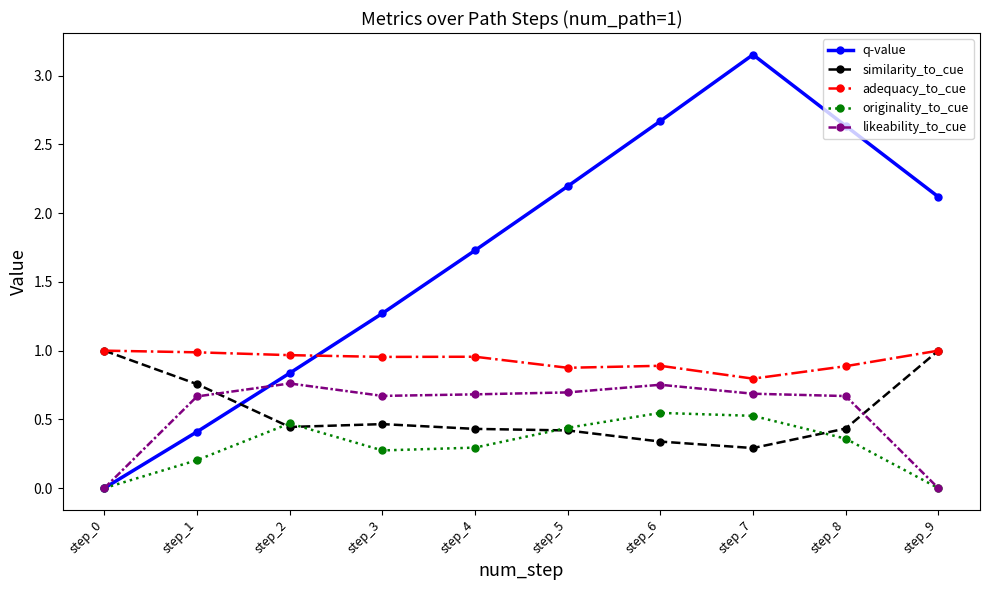

List the labels in order of q-value value, largest first.

step_7, step_6, step_8, step_5, step_9, step_4, step_3, step_2, step_1, step_0